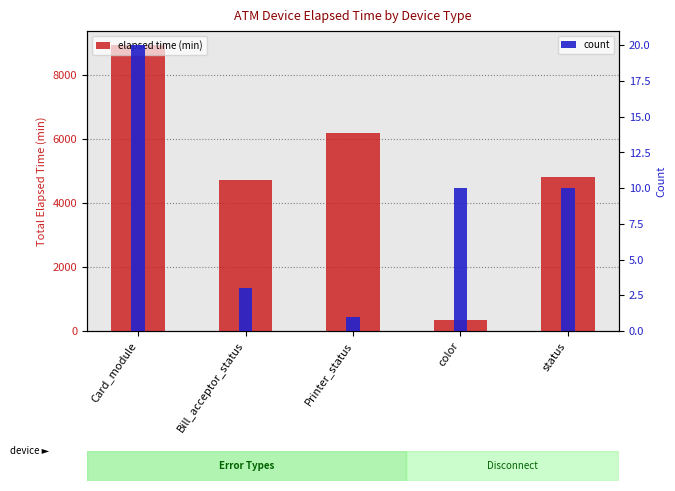

At status, list the series in order from largest to smallest.

elapsed time (min), count